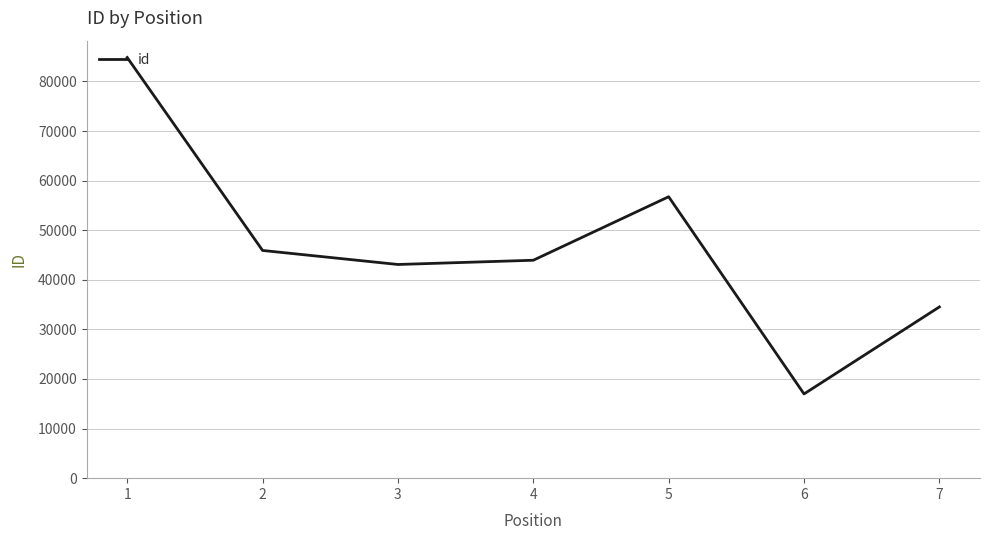

At which label does the data first exceed 43949?

1